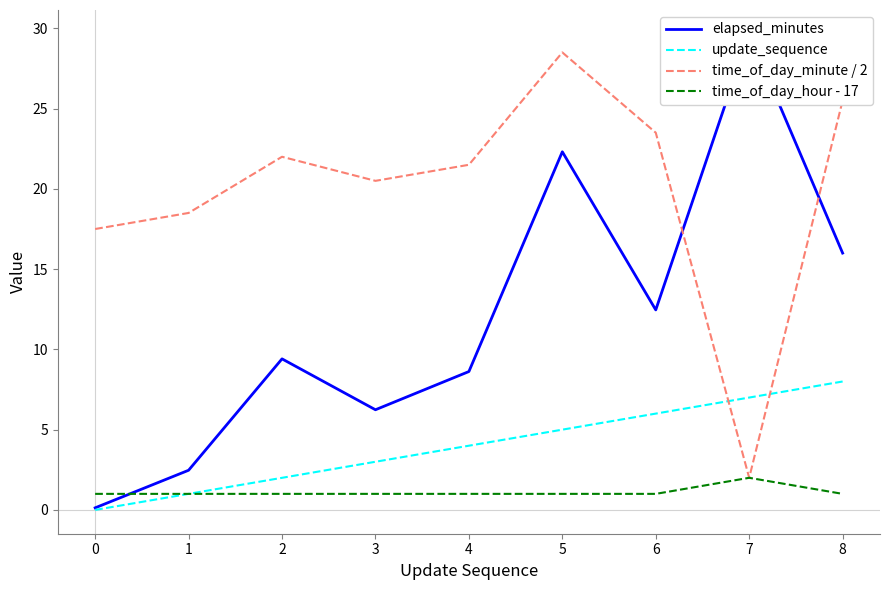

The value of time_of_day_minute / 2 at 8 is 14.7. True or false?

False